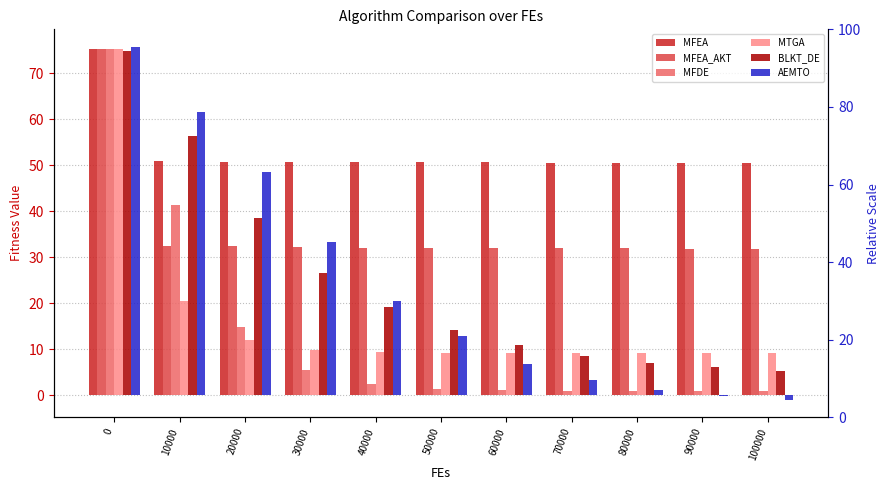

How many groups of bars are there?

11